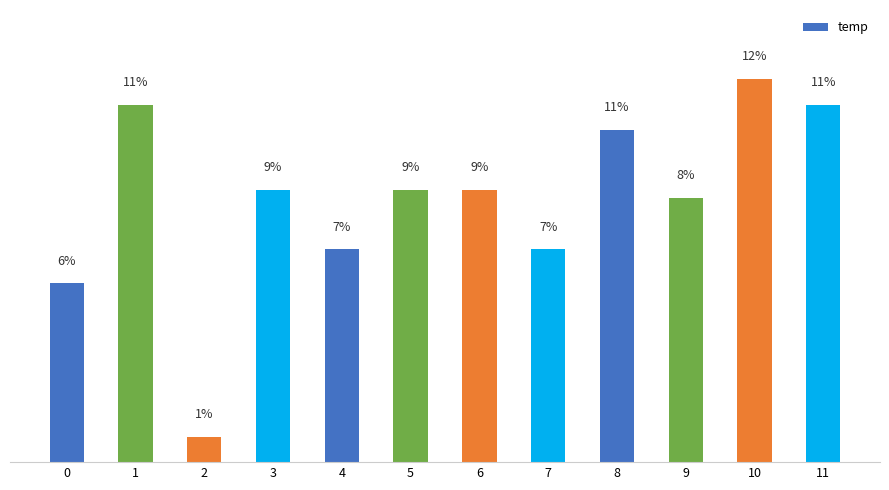

Are the bars horizontal?

No